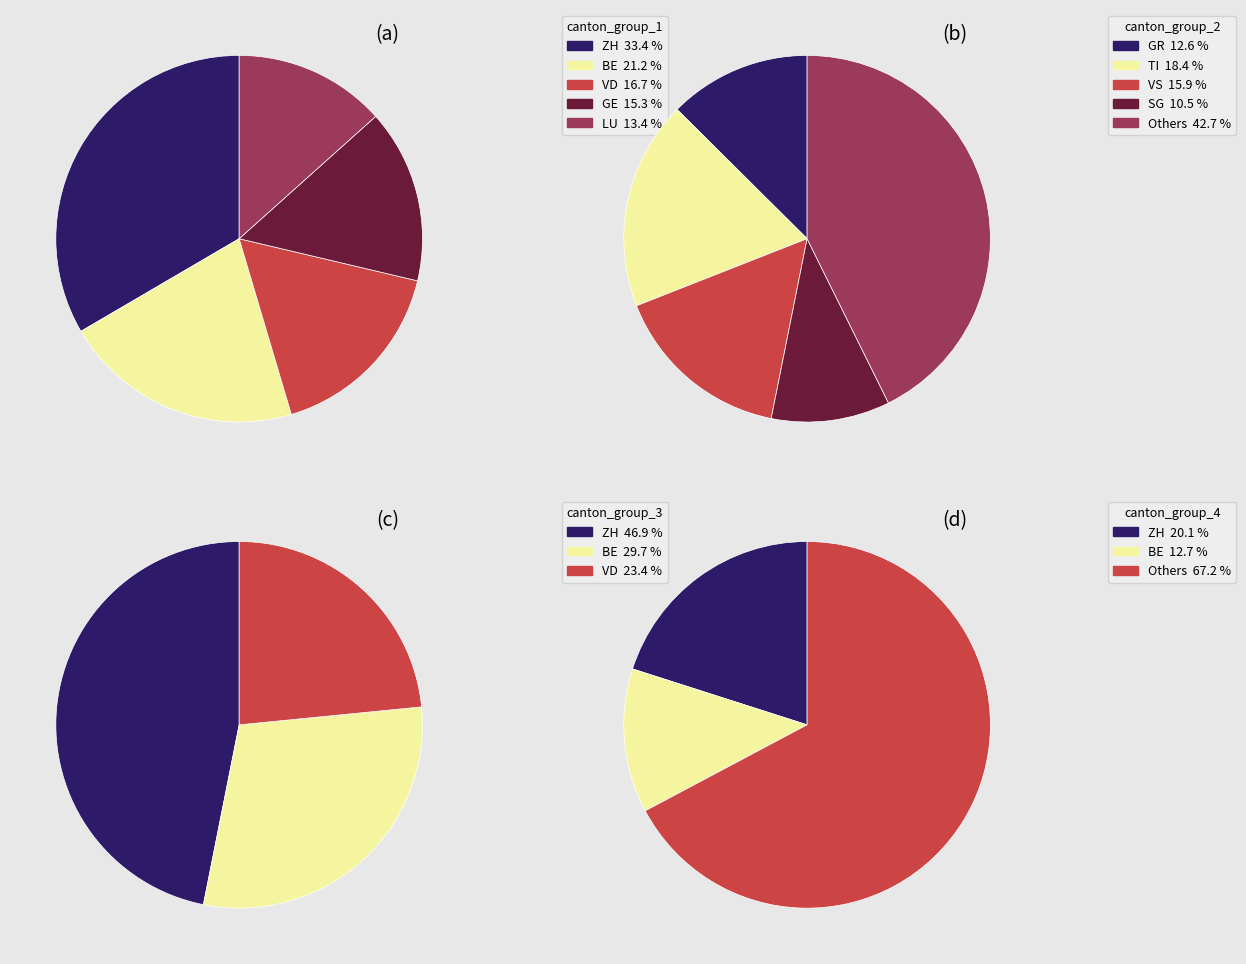

To the nearest percent, what percentage of the pie is AG?

5%